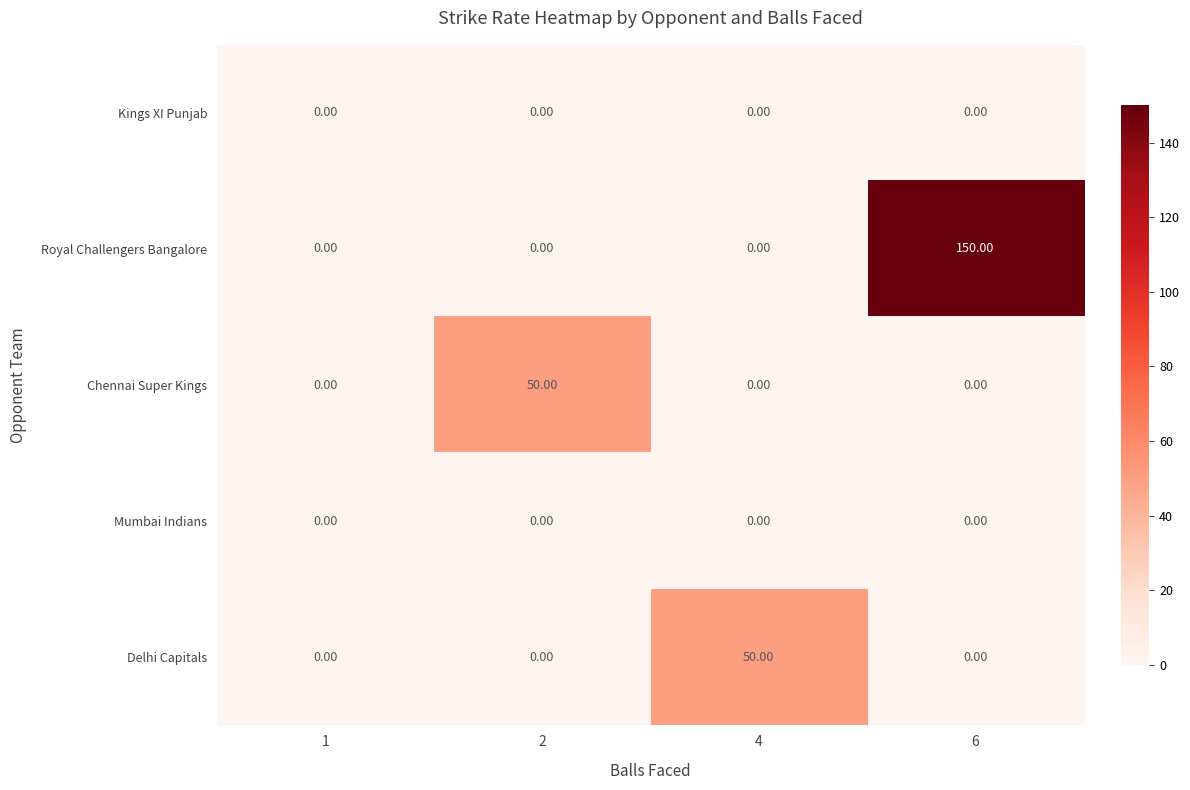

At which category is the sum across all series the highest?

6